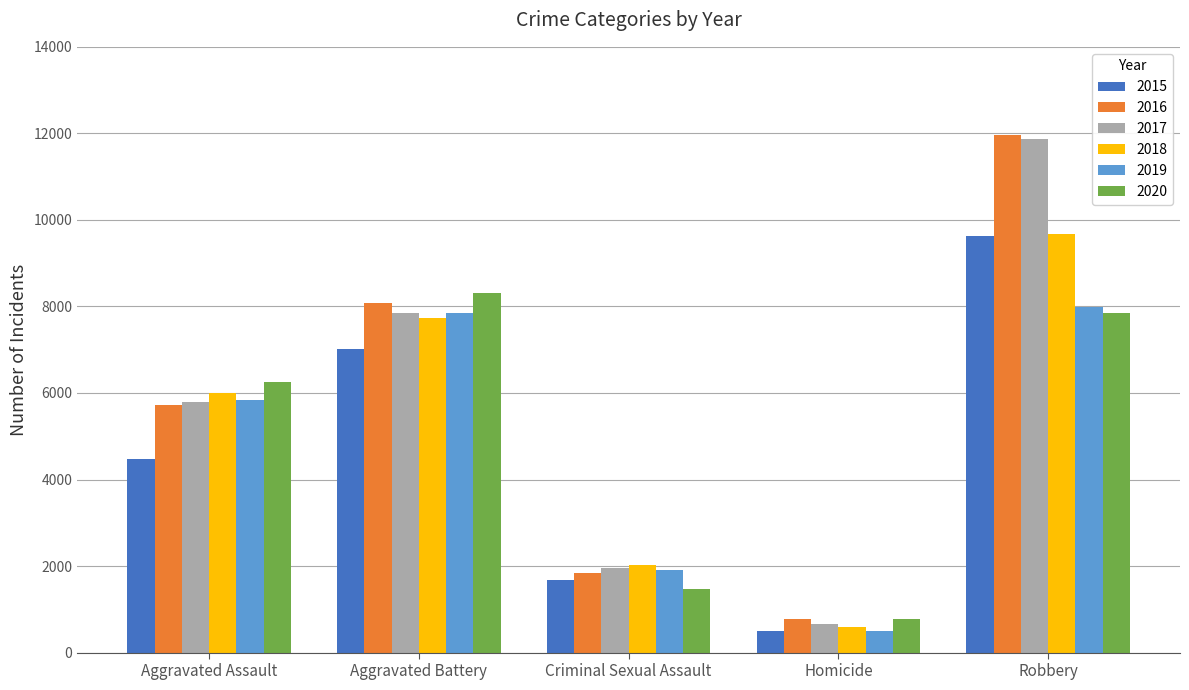

What are all the series names shown in the legend?

2015, 2016, 2017, 2018, 2019, 2020